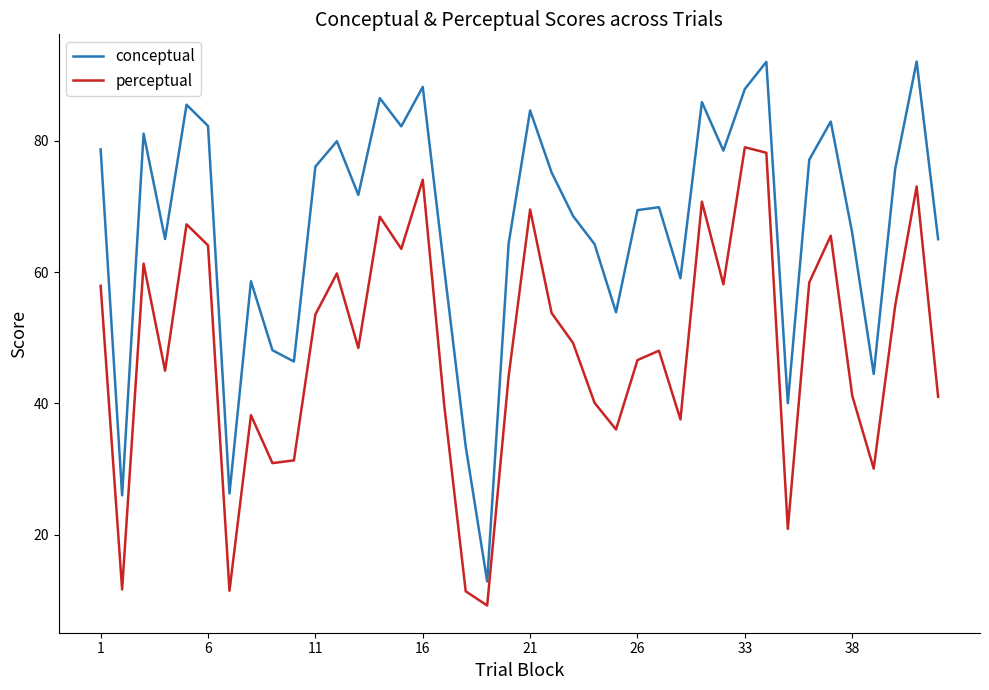

Rank the series by their maximum value, from highest to lowest.

conceptual, perceptual